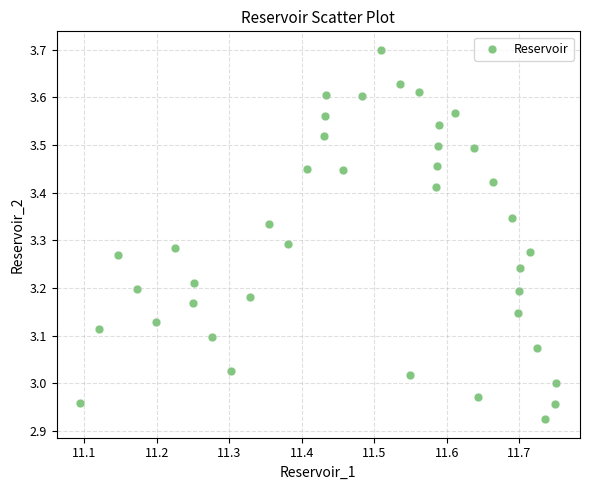

What is the range of Y values (max minus min)?

0.8